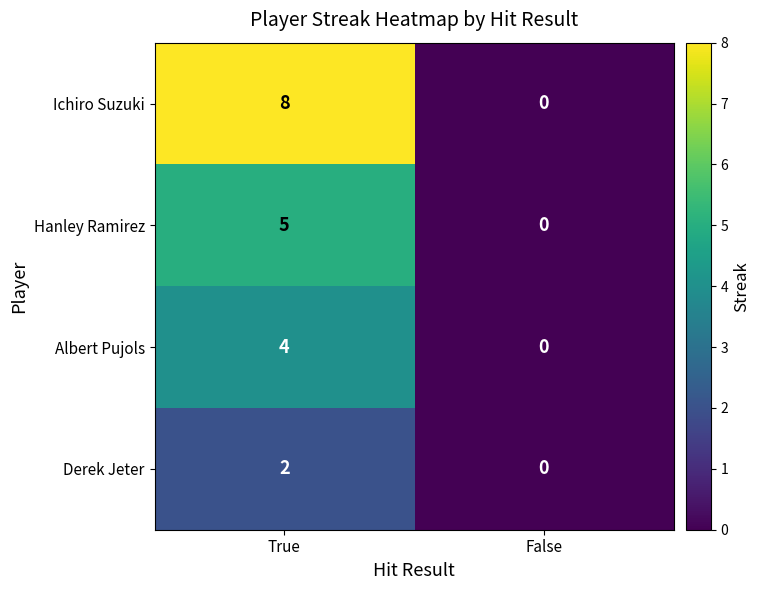

How many data points in Albert Pujols are less than 4?

1